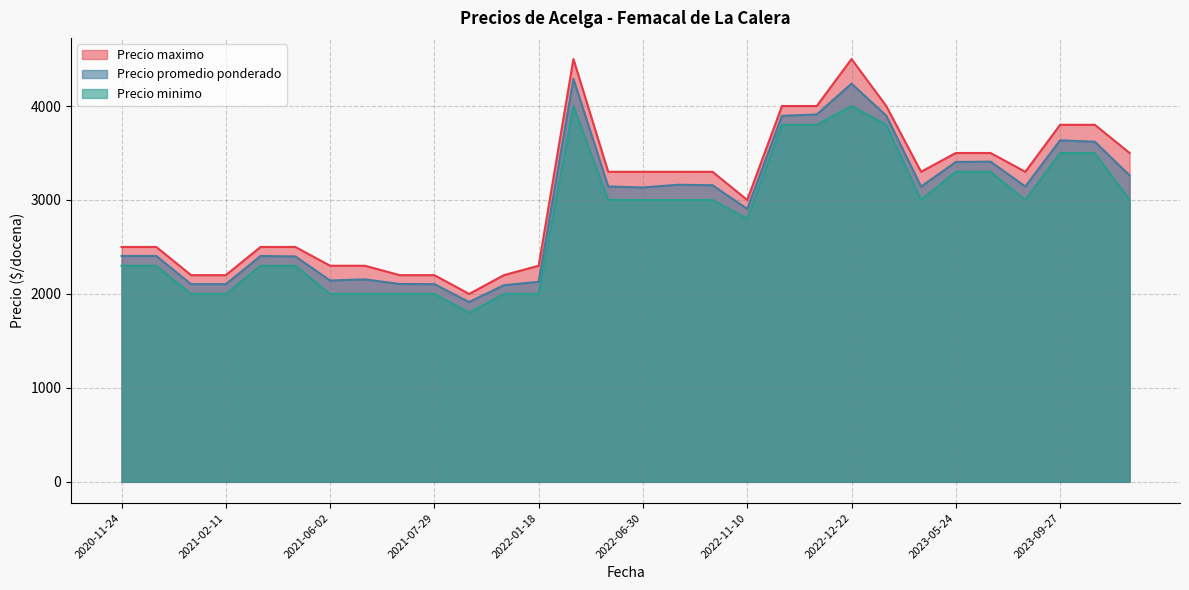

True or false: Precio maximo has a value of 1471 at 2022-12-22.

False